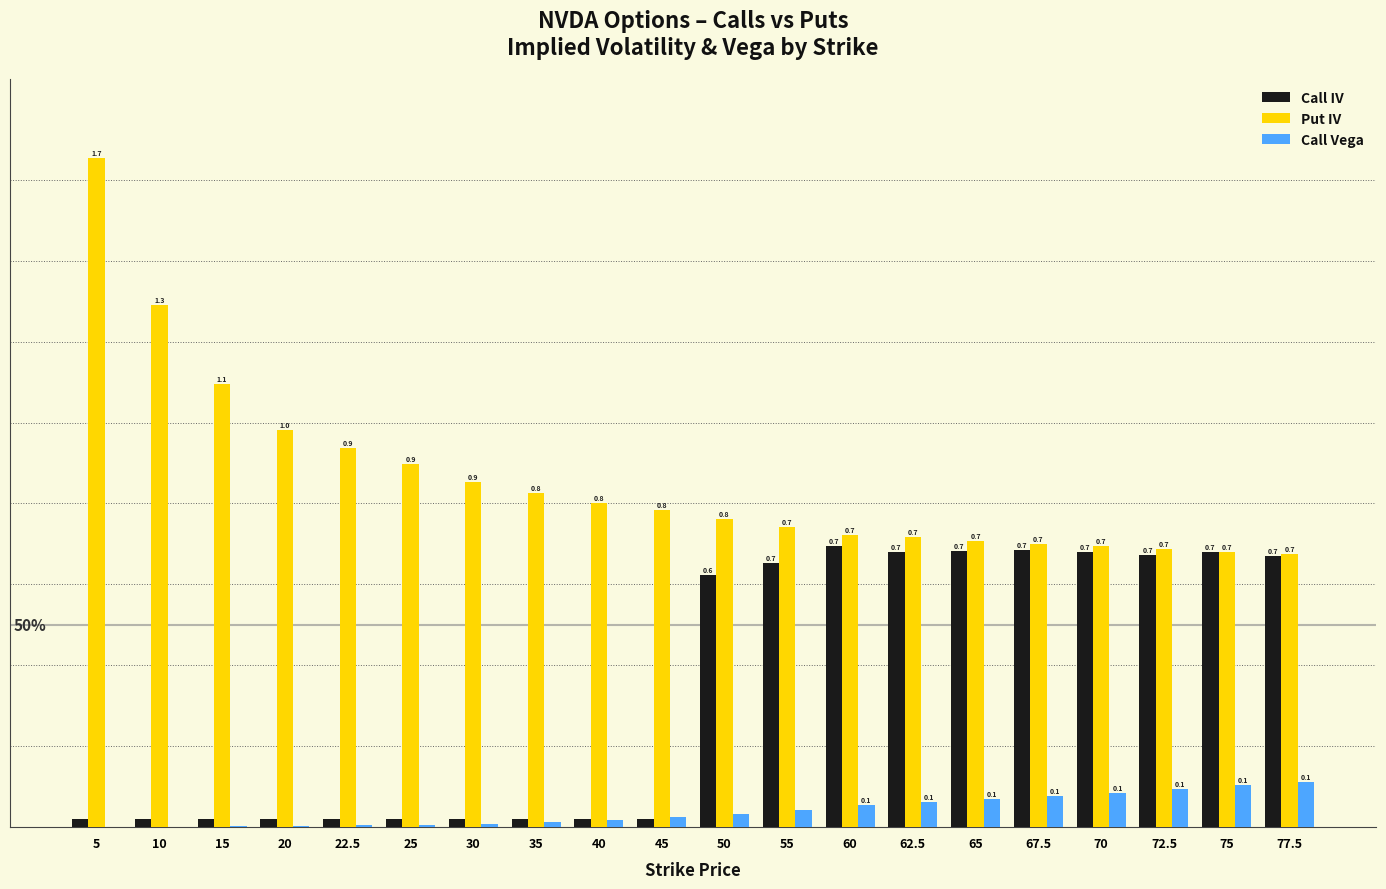

Which series has the largest total across all categories?

Put IV